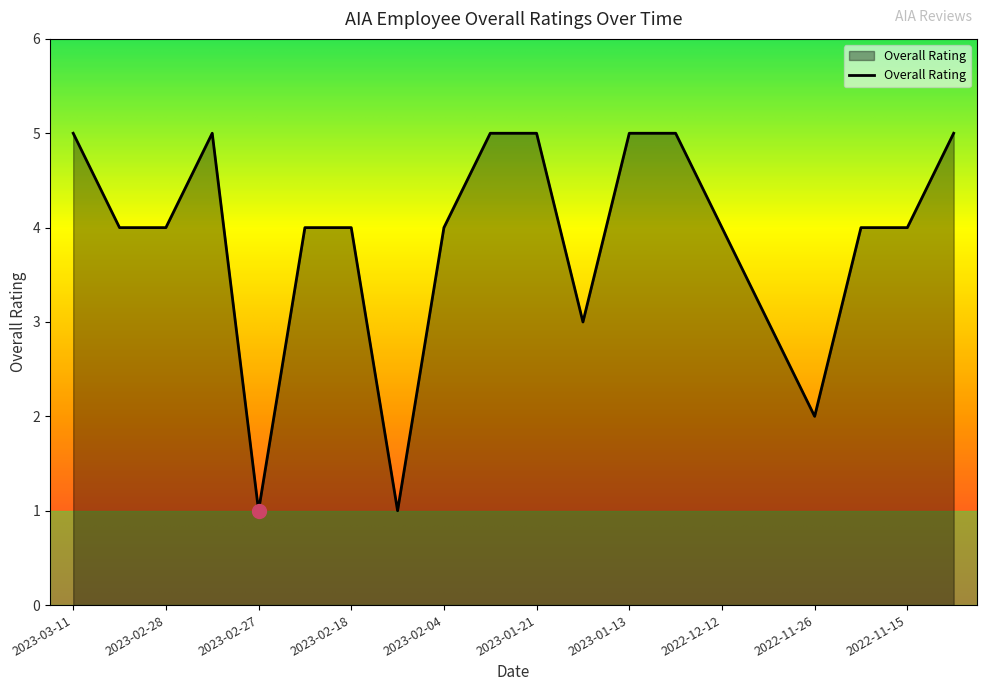

What is the smallest value displayed?

1